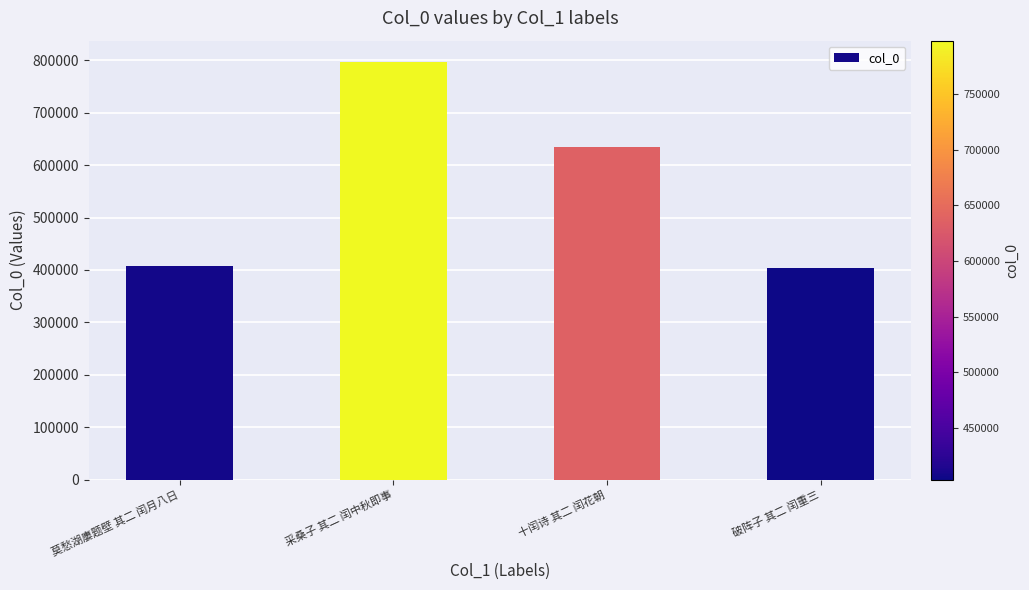

What is the ratio of the value at 破阵子 其二 闰重三 to the value at 莫愁湖廔题壁 其二 闰月八日?

1.0